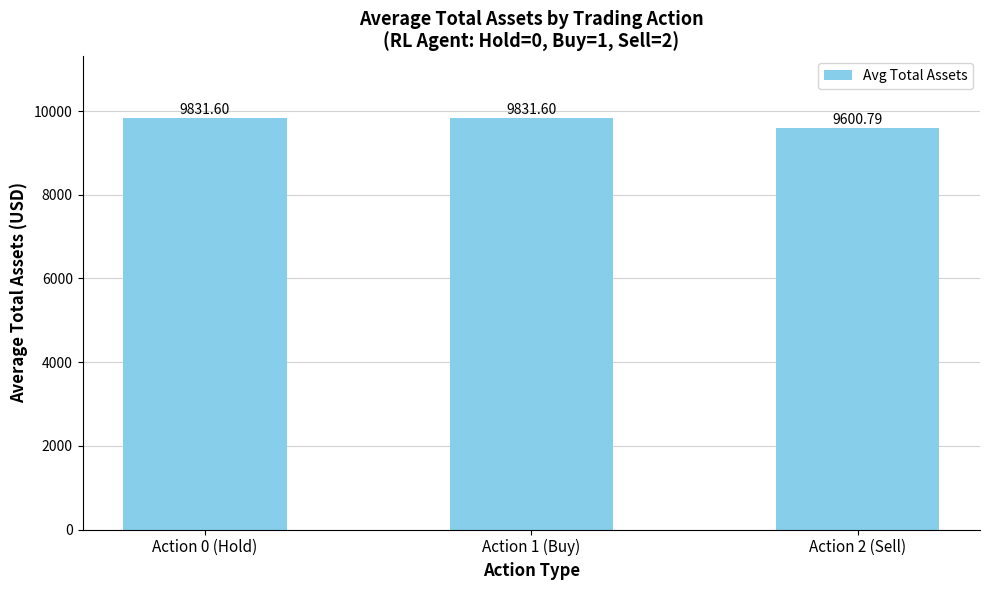

Reading left to right, transcribe all the data shown in this chart.

9831.6	9831.6	9600.8